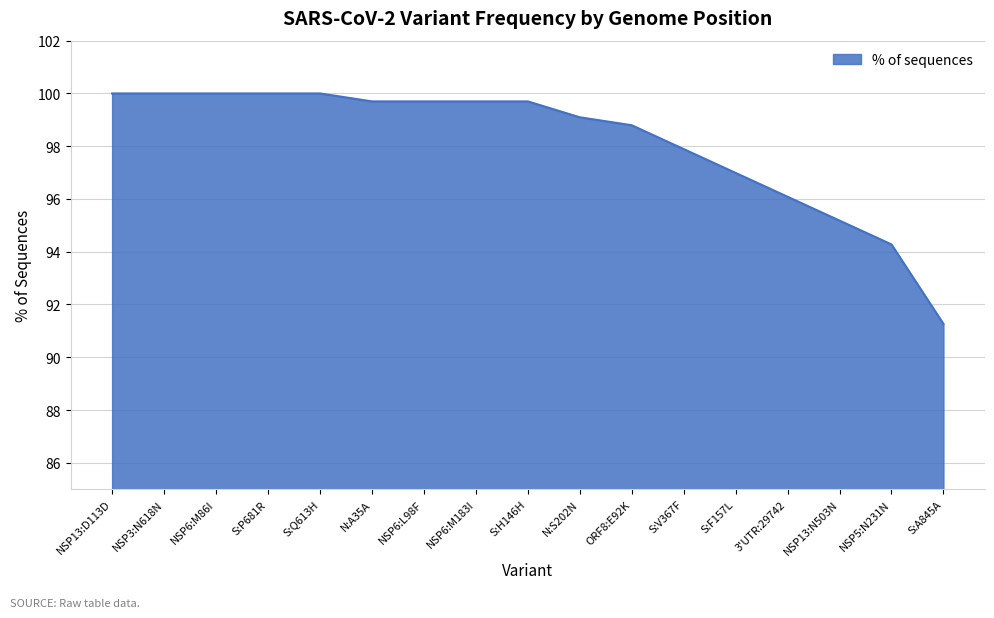

What is the change in value from N:A35A to ORF8:E92K?

-0.9